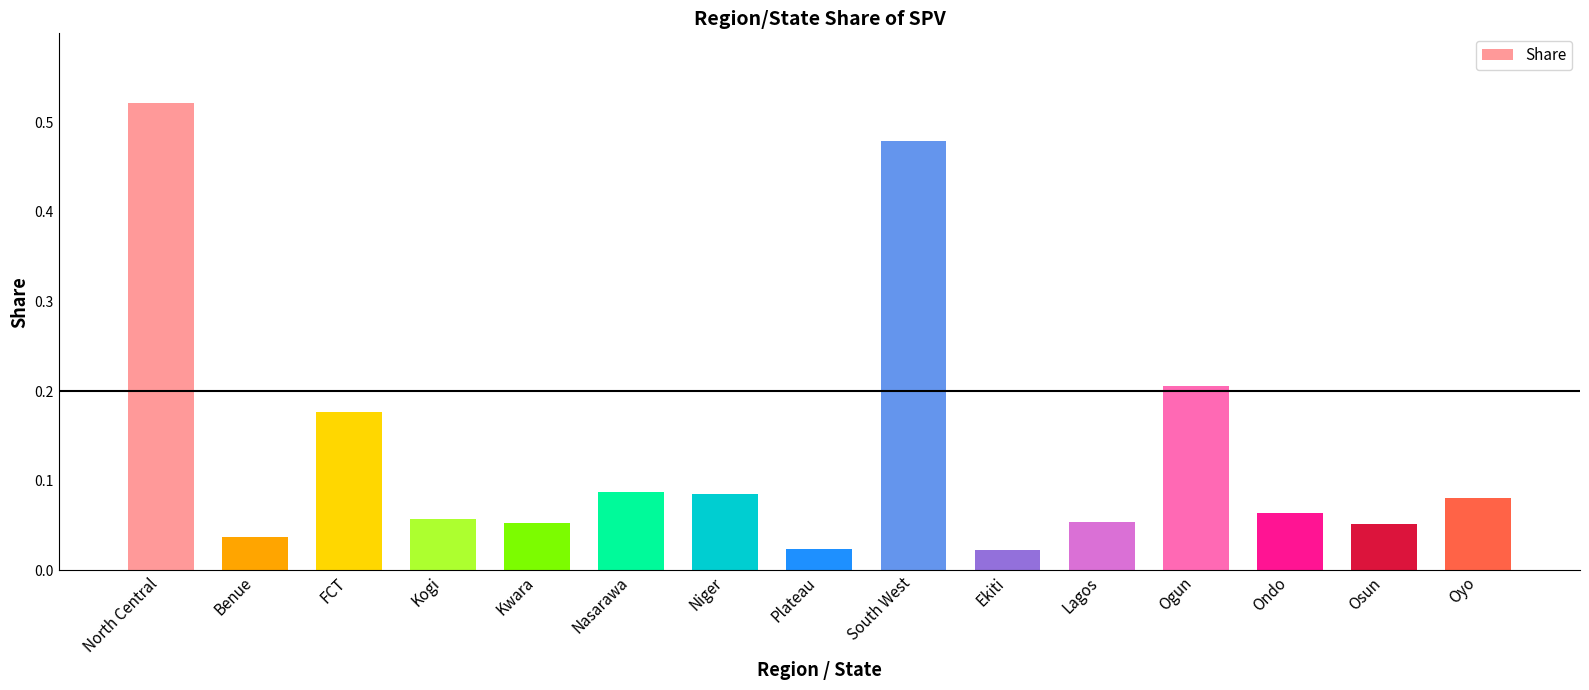

What is the label of the 12th bar from the left?

Ogun